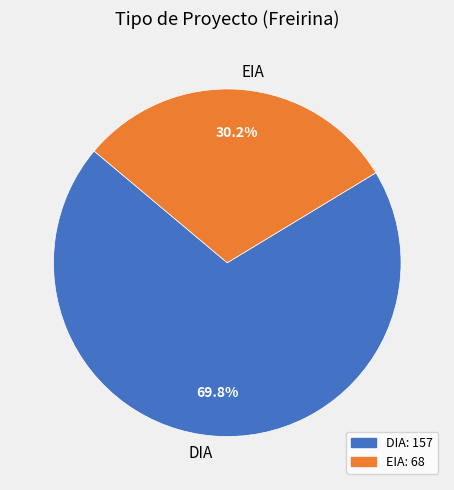

How many slices are in this pie chart?

2